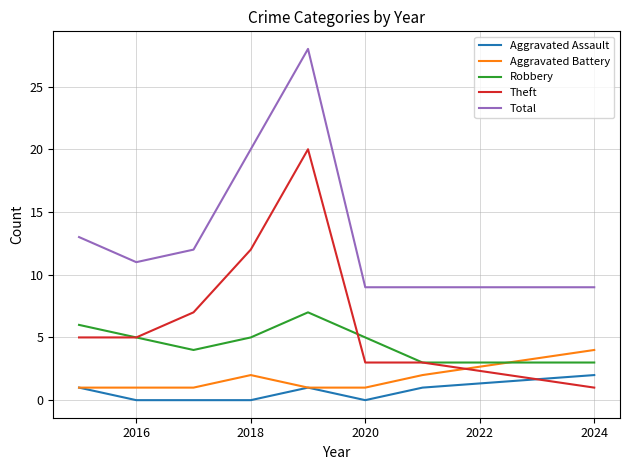

Rank the series by their maximum value, from highest to lowest.

Total, Theft, Robbery, Aggravated Battery, Aggravated Assault